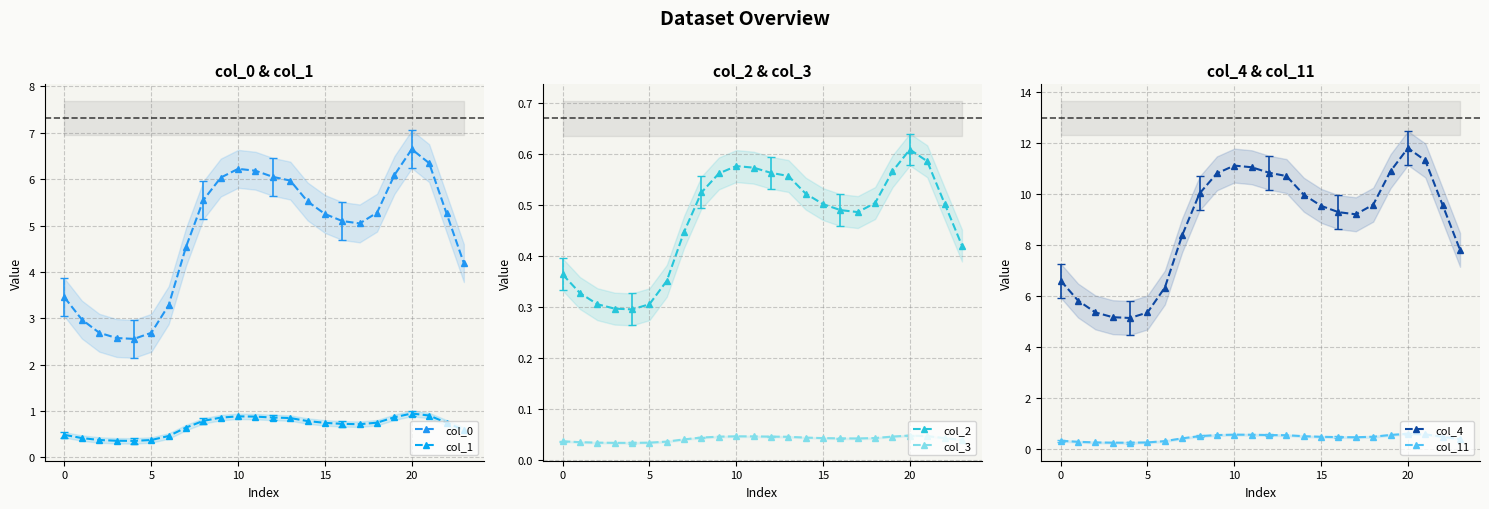

Where is the first local maximum for col_11?

10